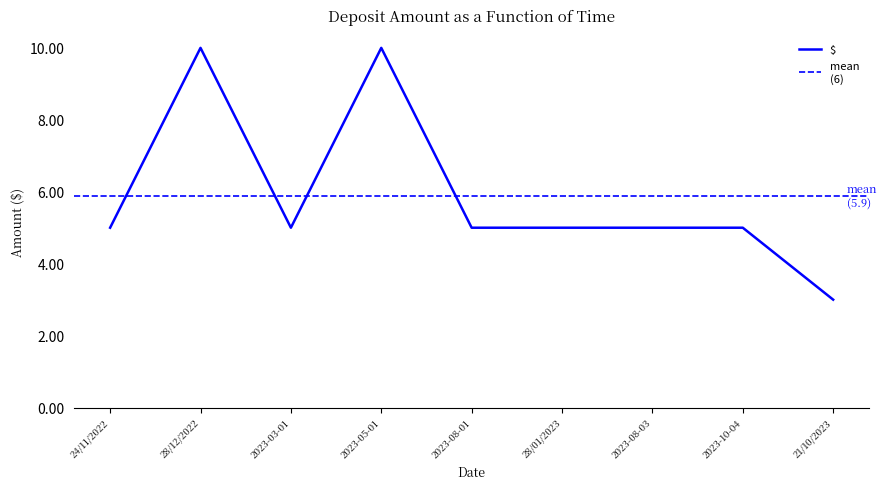

True or false: the data has more than 2 interior local peaks.

False